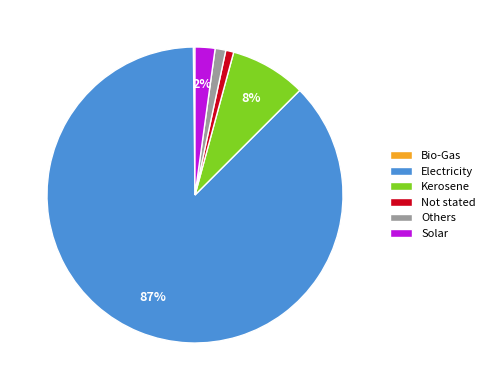

What is the largest slice in the pie chart?

Electricity